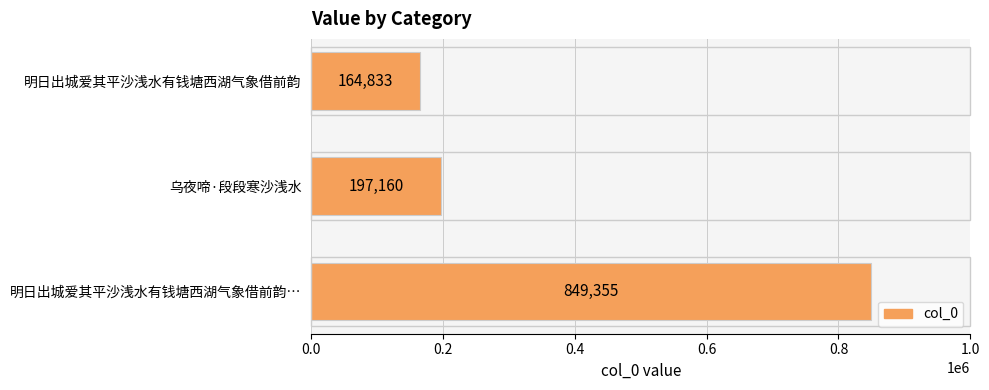

What is the difference between the values at 明日出城爱其平沙浅水有钱塘西湖气象借前韵… and 乌夜啼·段段寒沙浅水?

652195